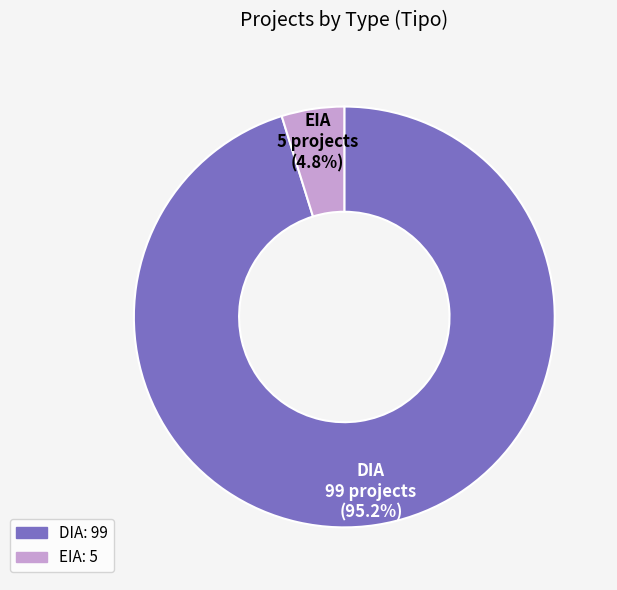

Is it true that DIA is 95% of the pie?

True